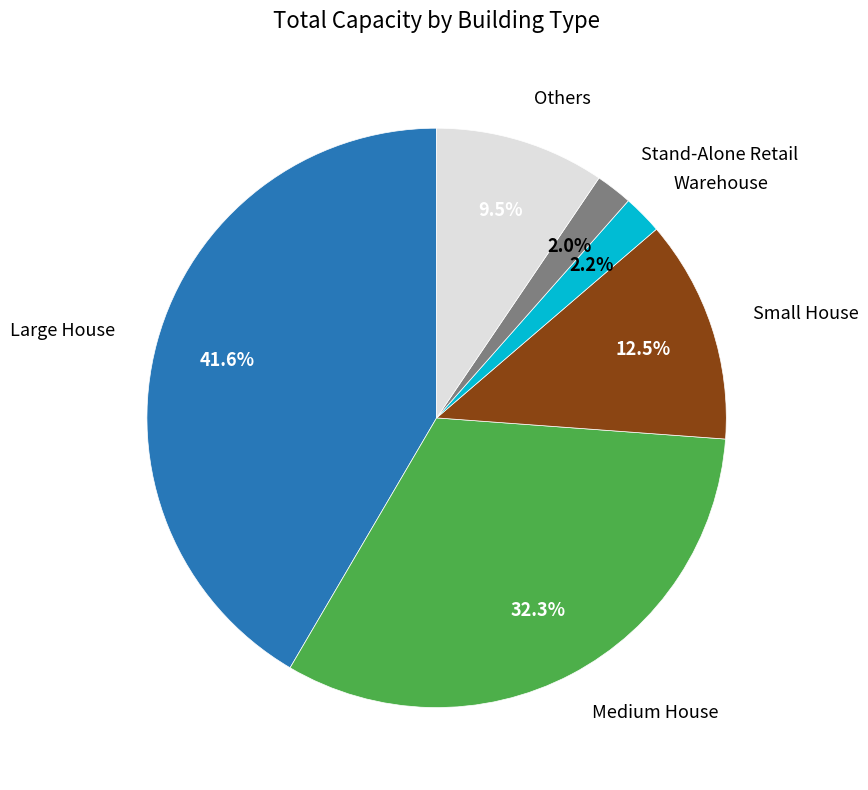

Is there any slice that represents more than half of the pie?

No